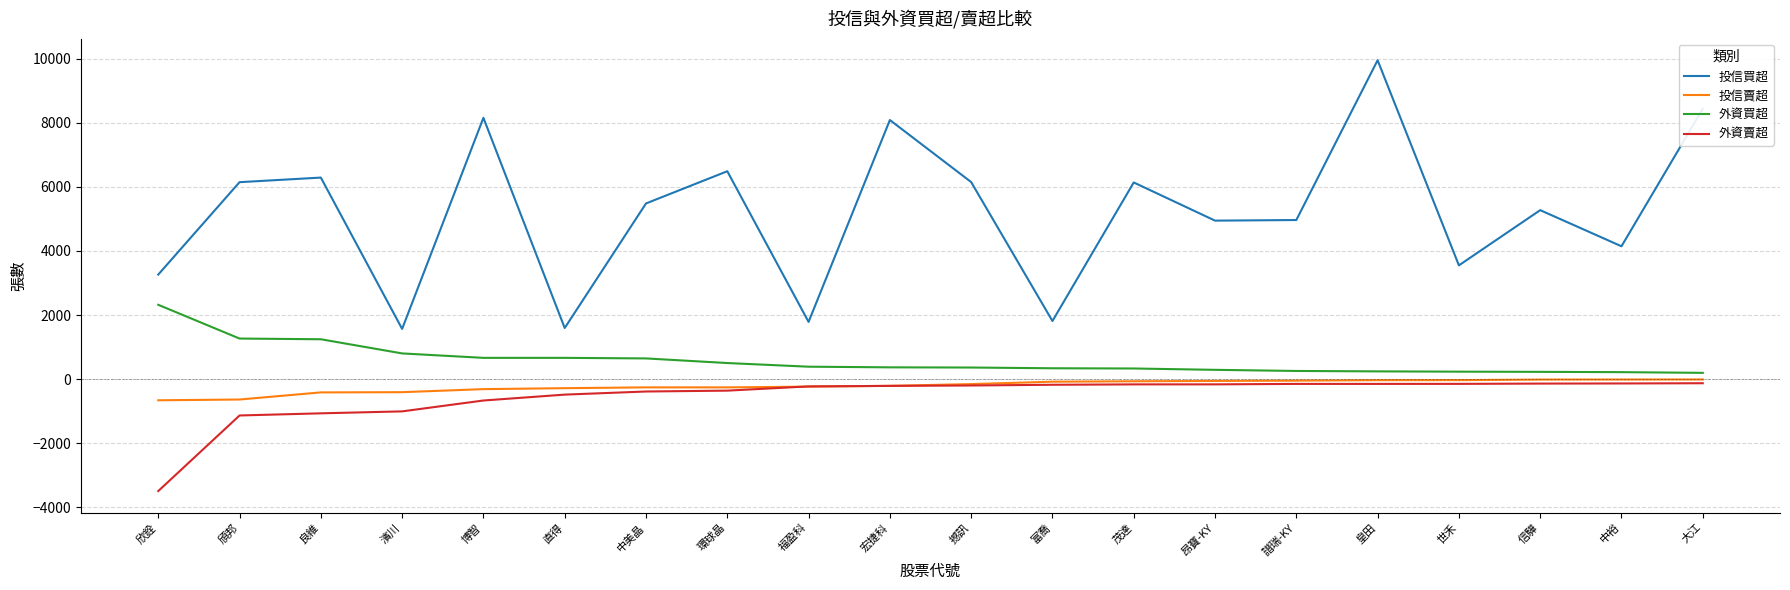

What is the maximum value for 投信買超?

9951